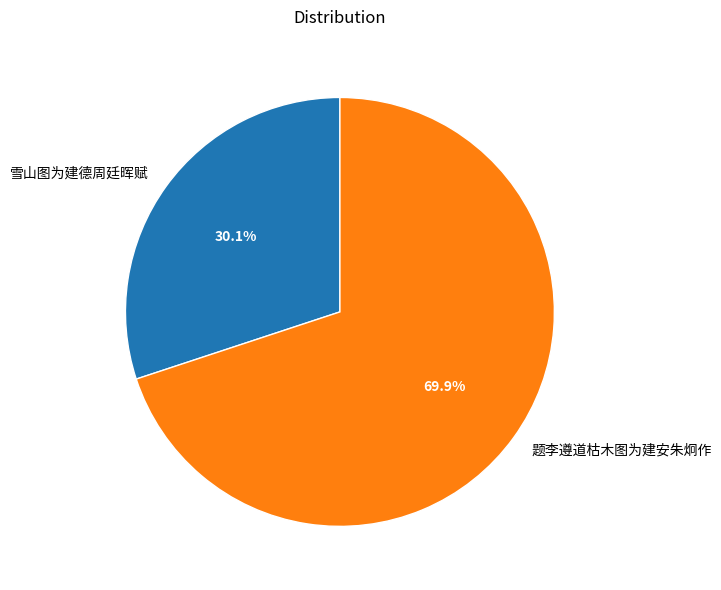

Which slice is the largest?

题李遵道枯木图为建安朱炯作